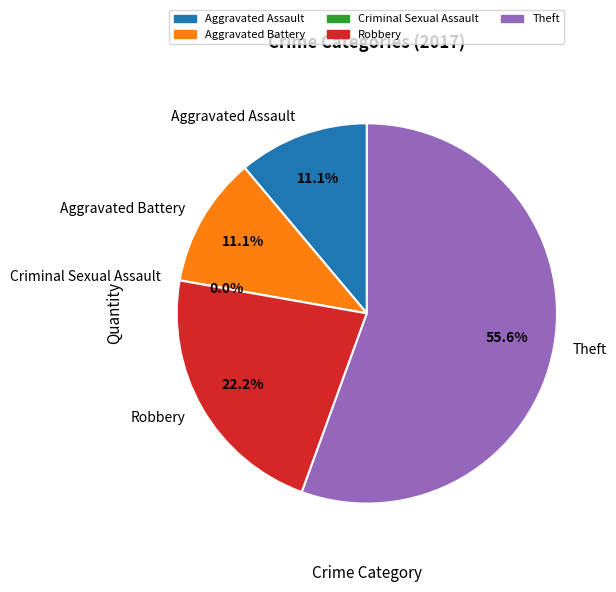

Rank the categories by value from highest to lowest.

Theft, Robbery, Aggravated Assault, Aggravated Battery, Criminal Sexual Assault